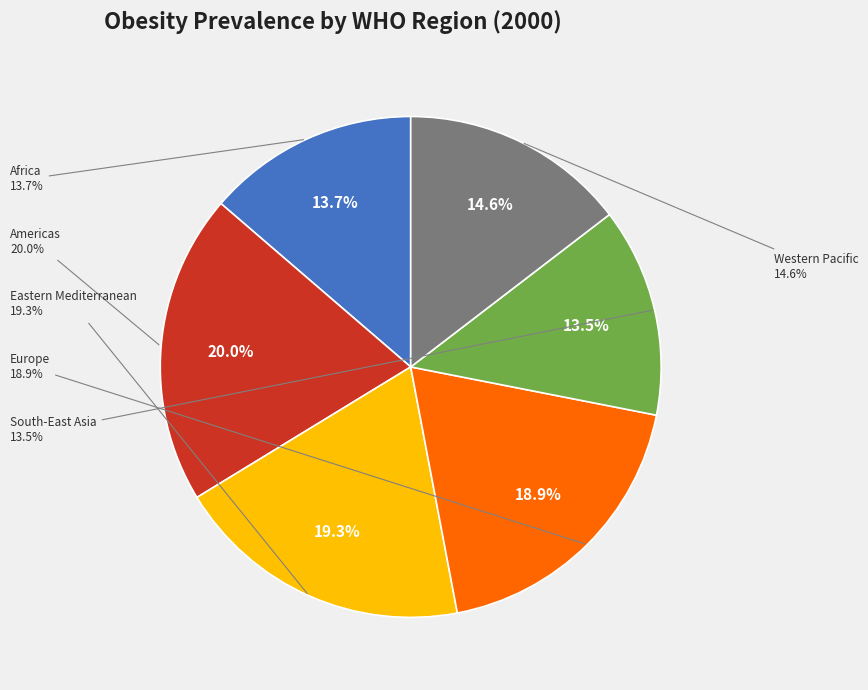

Combined, what portion of the pie is Europe and Eastern Mediterranean?

38.2%